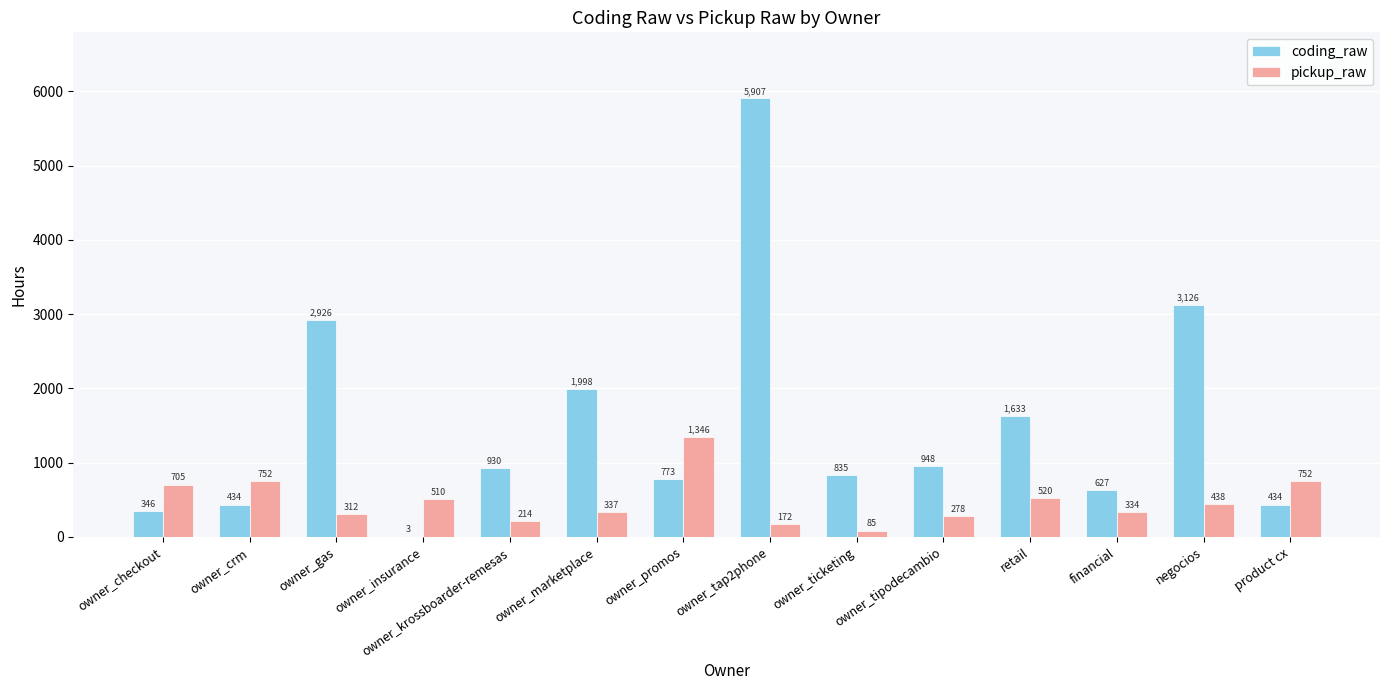

Is the value of pickup_raw at owner_promos greater than the value of coding_raw at owner_checkout?

Yes